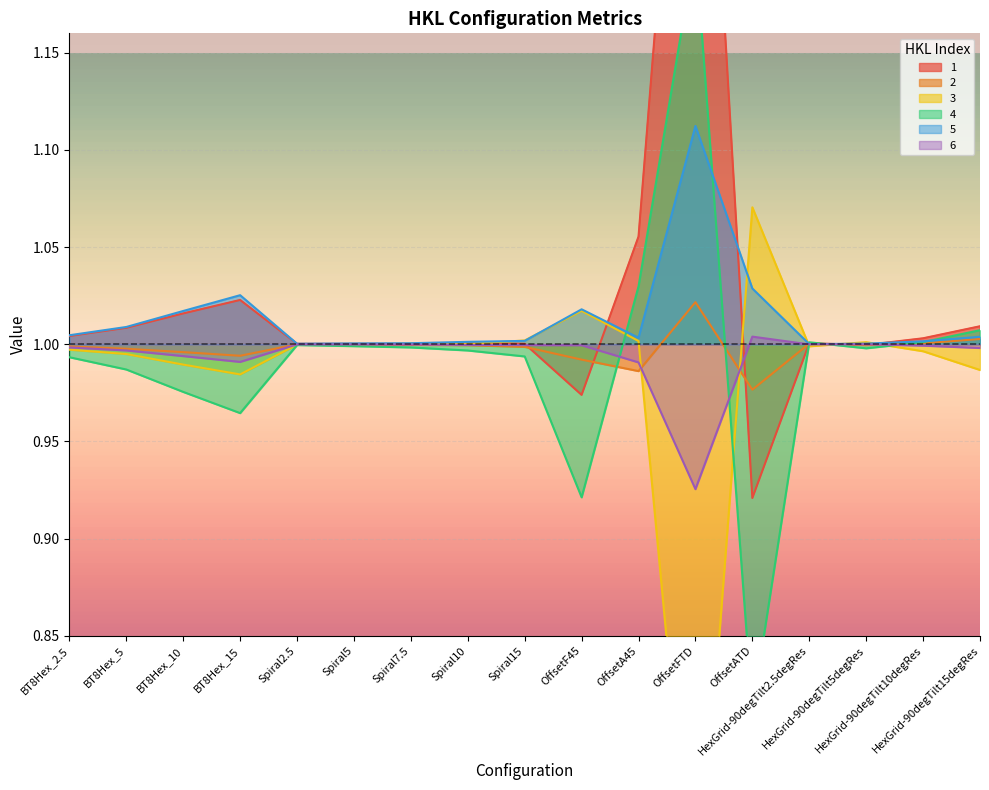

What is the label of the 13th point from the left?

OffsetATD